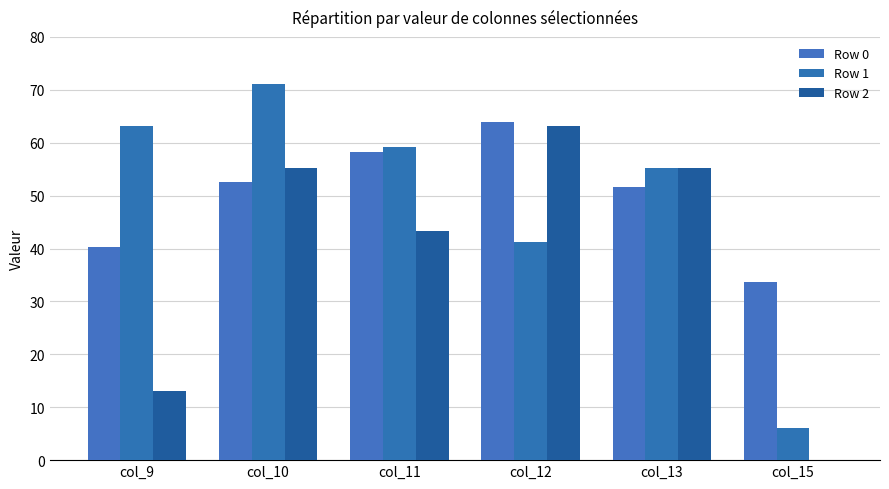

Rank the categories by Row 1 value from lowest to highest.

col_15, col_12, col_13, col_11, col_9, col_10